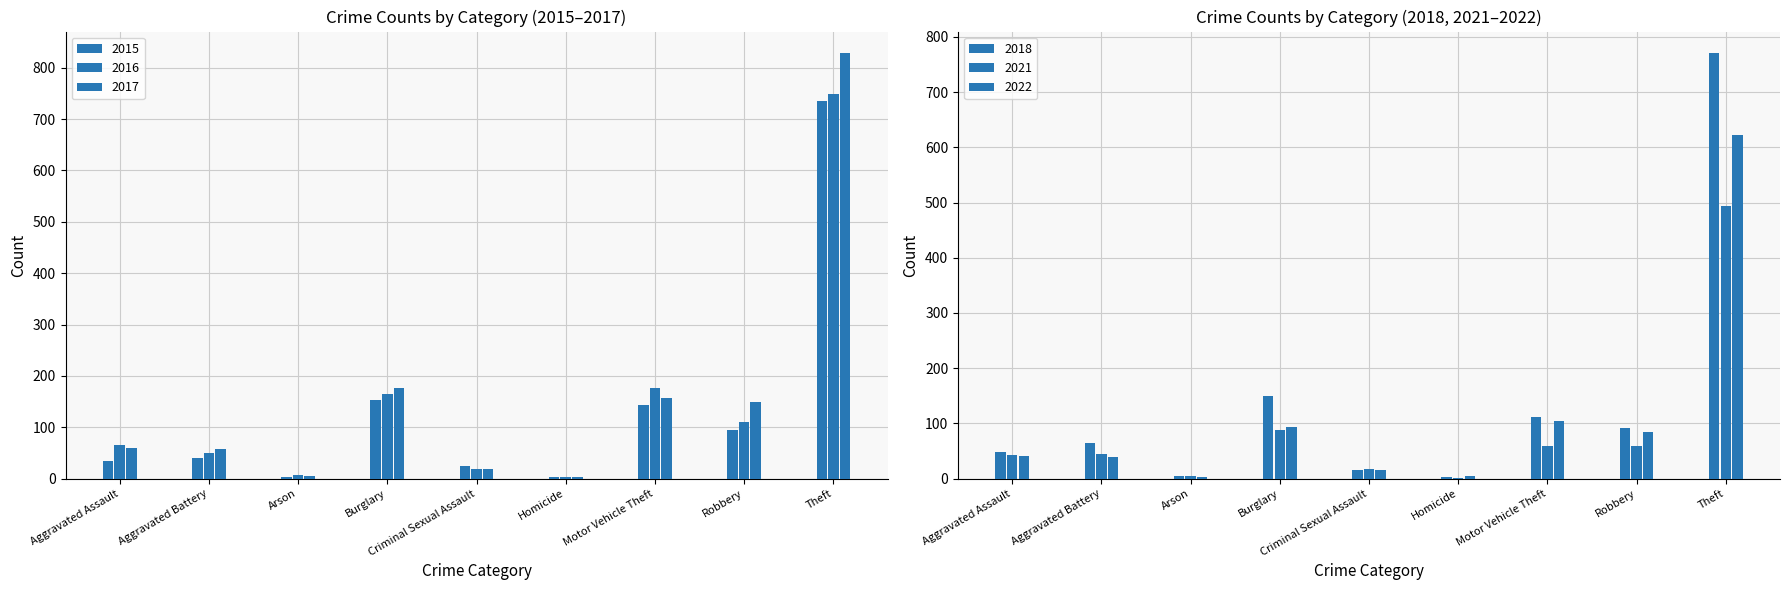

How many bars are there in total?

54